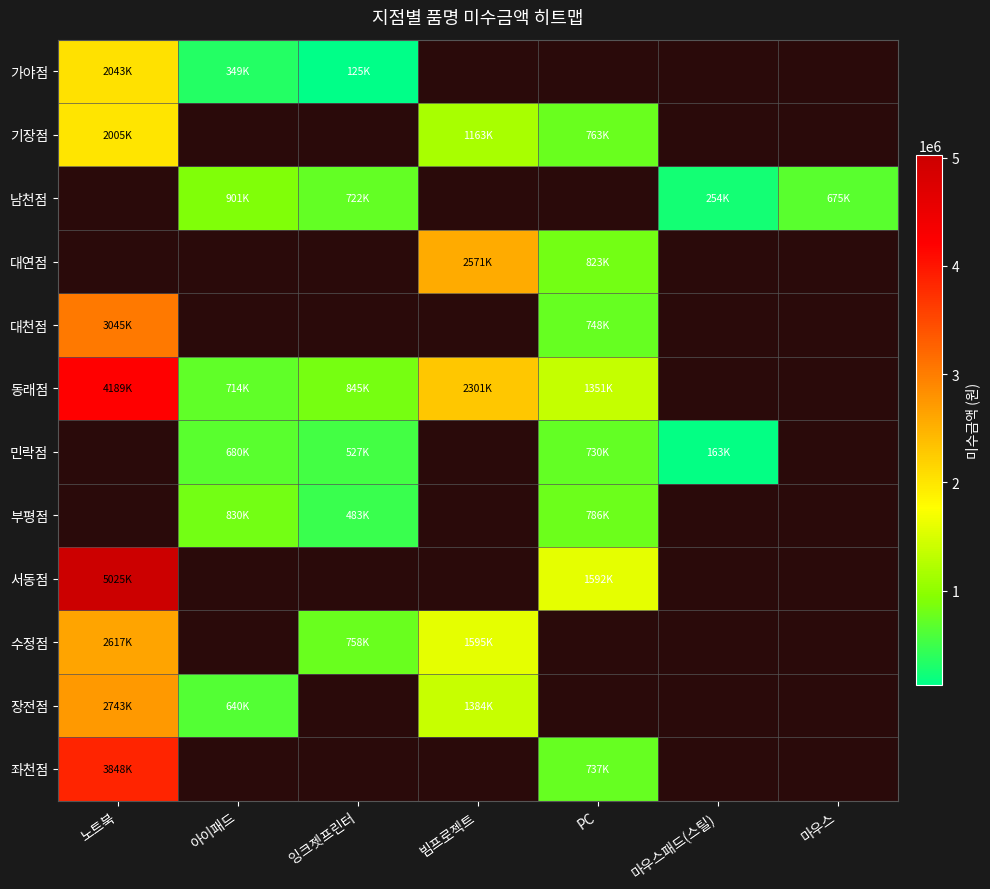

Is the value of 민락점 at PC greater than the value of 대천점 at 마우스?

No